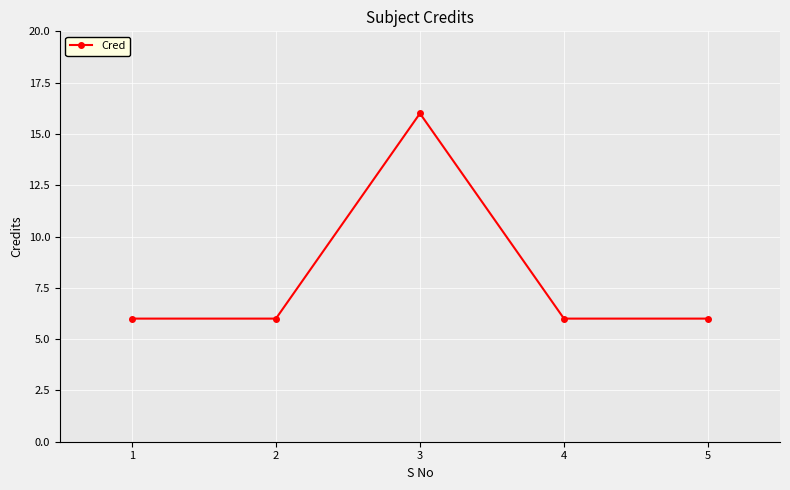

What is the sum of the values at 2 and 3?

22